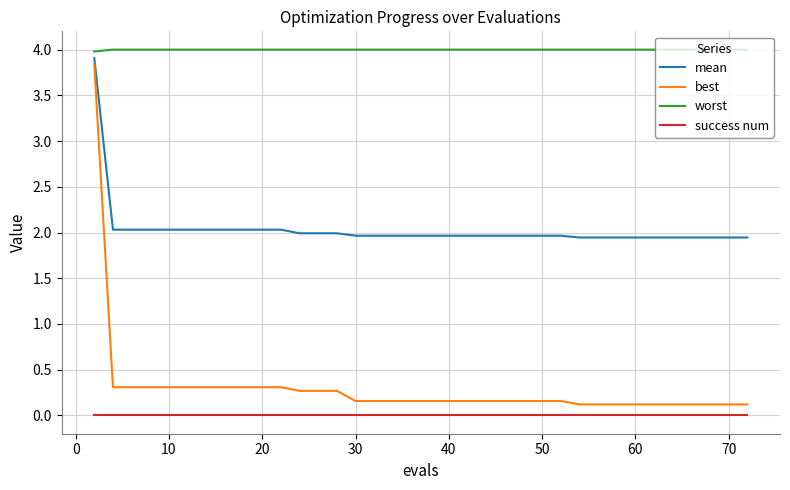

True or false: mean and best intersect in this chart.

False